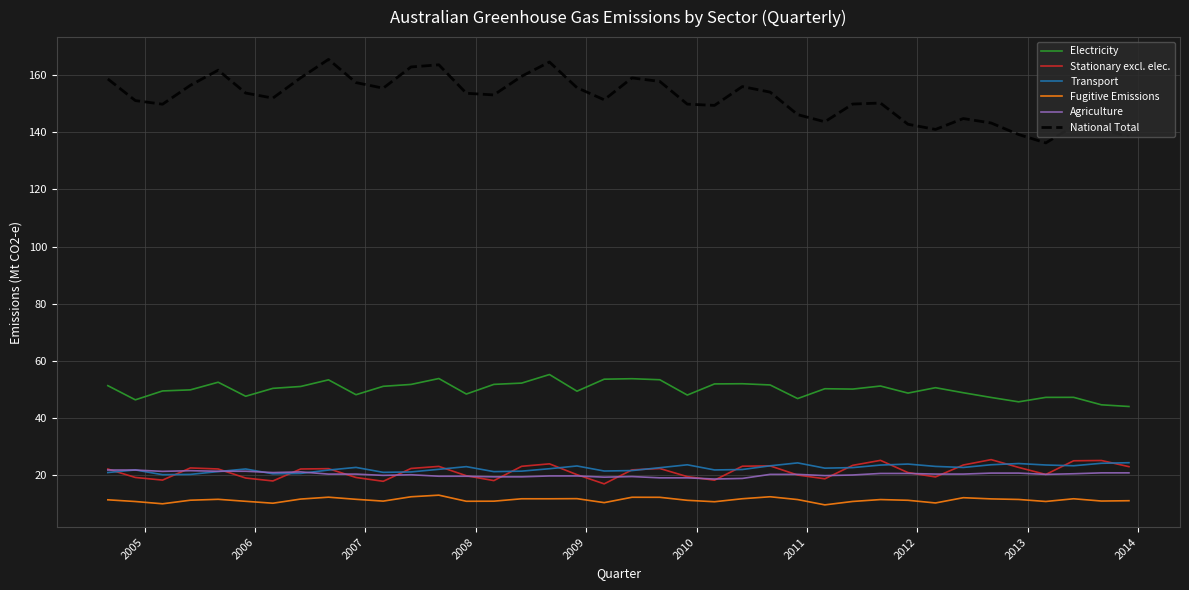

How many categories are shown in the chart?

38